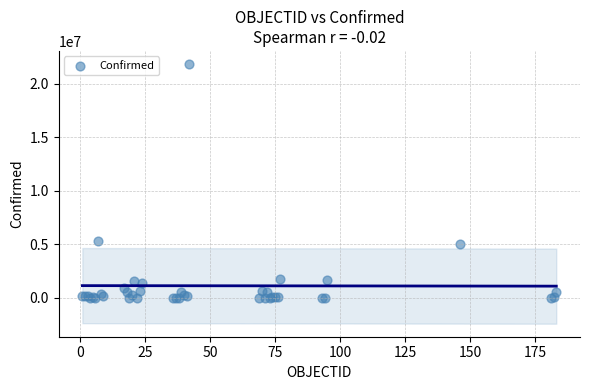

What Y value in the scatter plot is closest to 10938473?

5296188